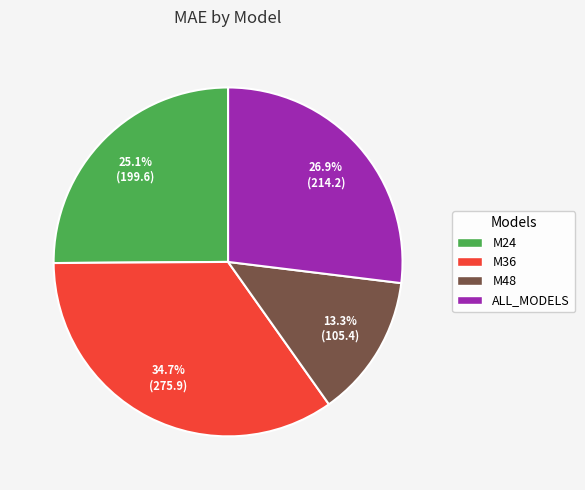

To the nearest percent, what percentage of the pie is M36?

35%